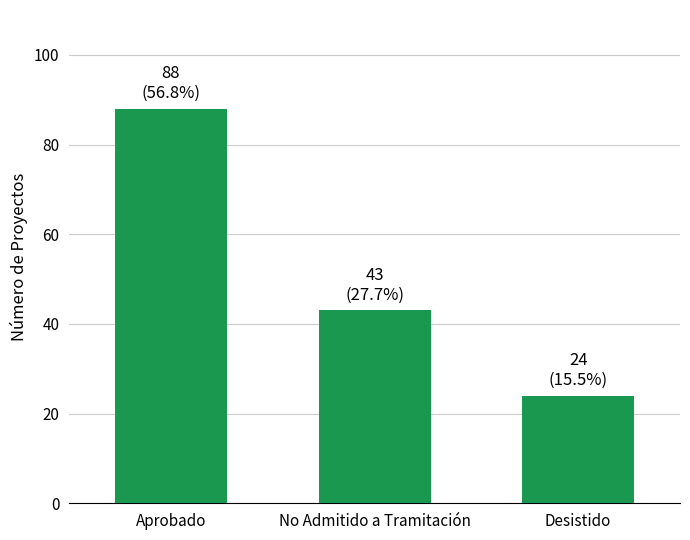

The value at No Admitido a Tramitación is 17. True or false?

False